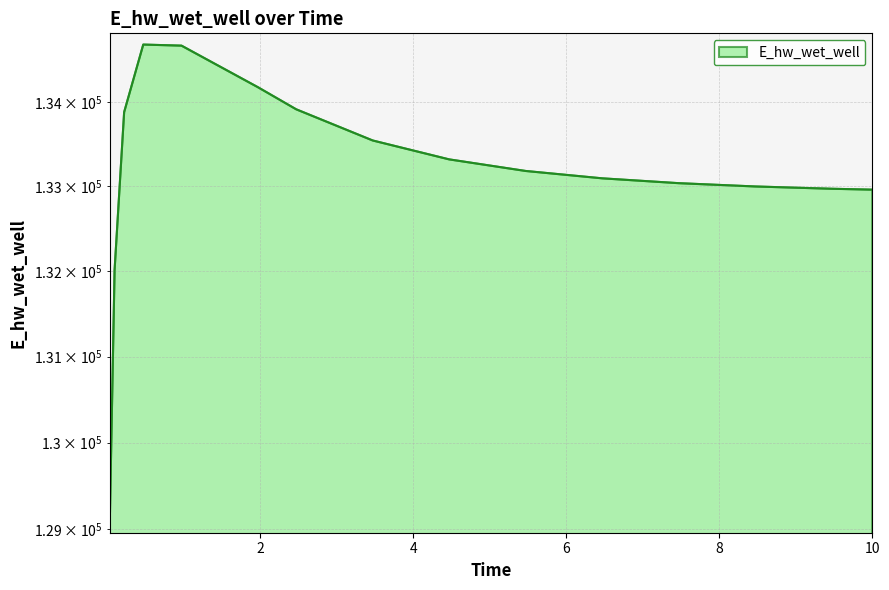

What position from the left is 0.21875?

3